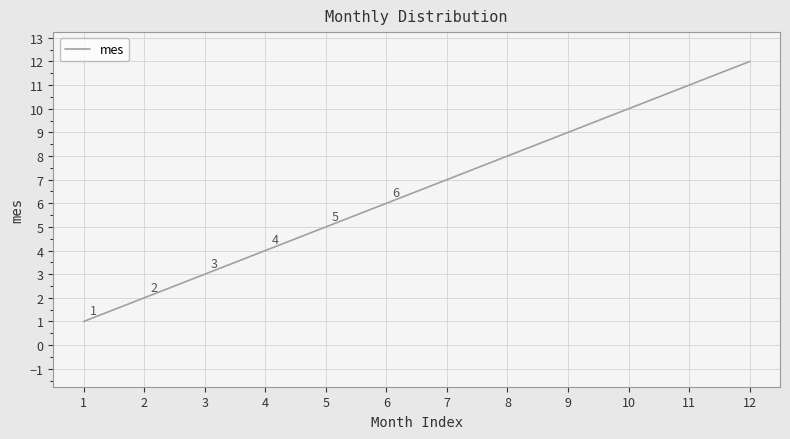

List the labels in order of value, largest first.

12, 11, 10, 9, 8, 7, 6, 5, 4, 3, 2, 1